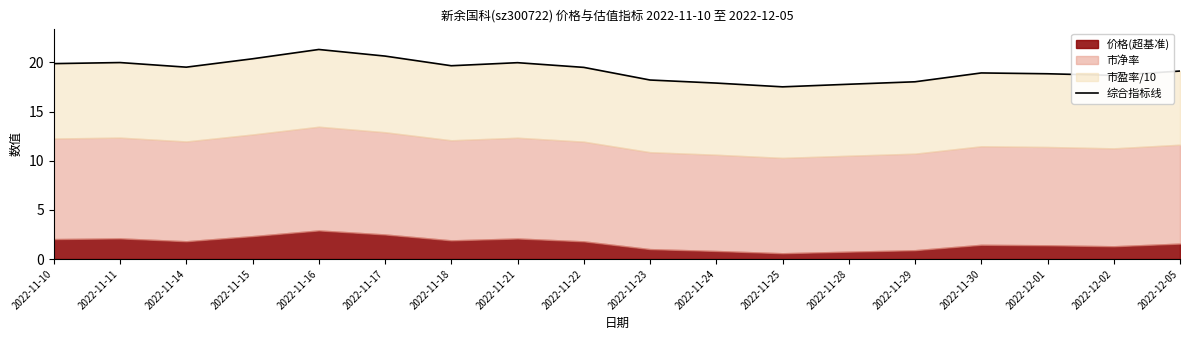

The value at 2022-11-28 is 4.0. True or false?

False